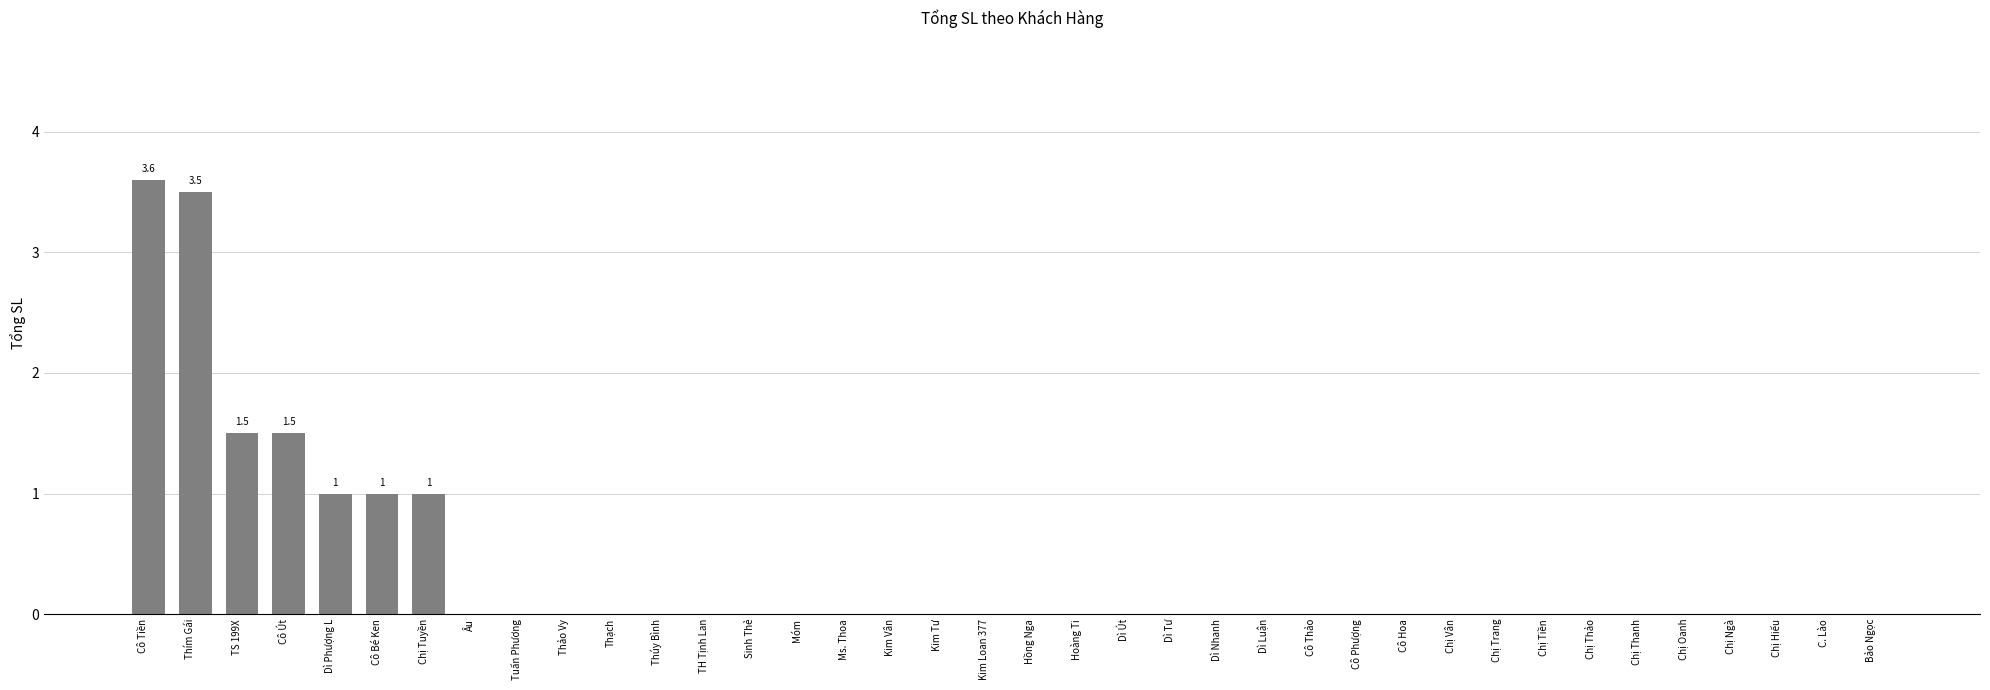

Is it true that the value at Dì Phượng L is 1.0?

True